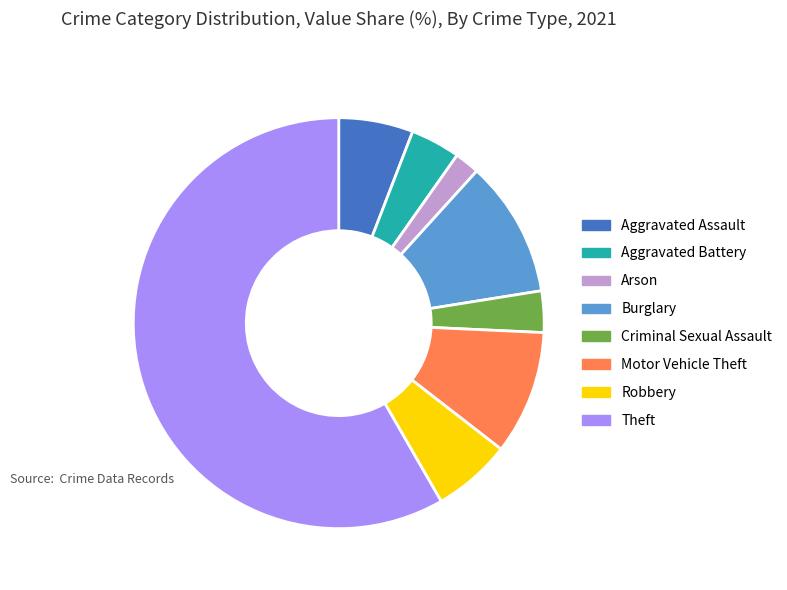

What is the ratio of the value at Robbery to the value at Arson?

3.2